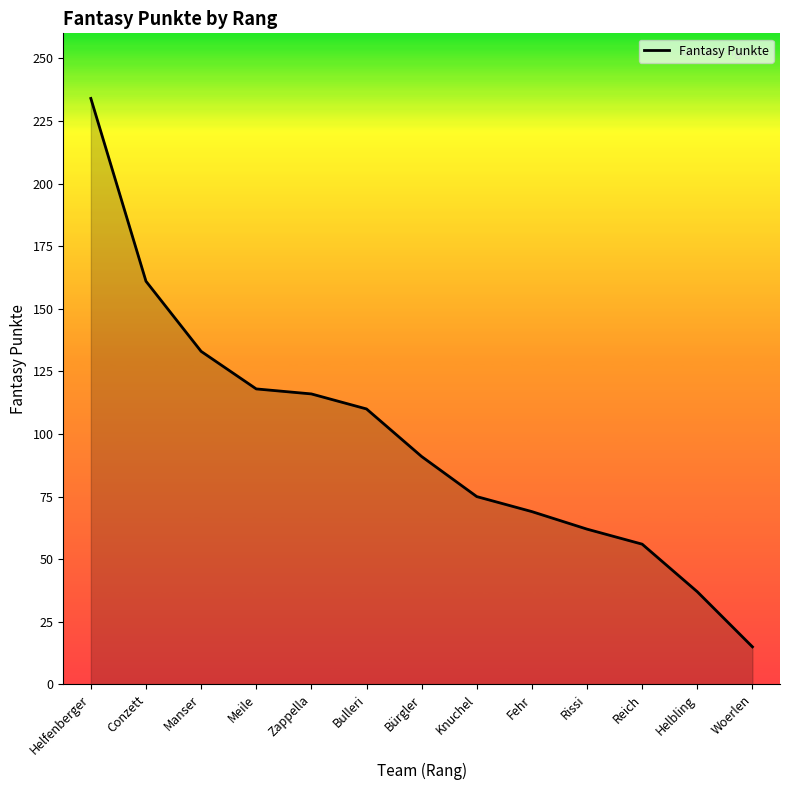

What is the difference between the values at Bürgler and Knuchel?

16